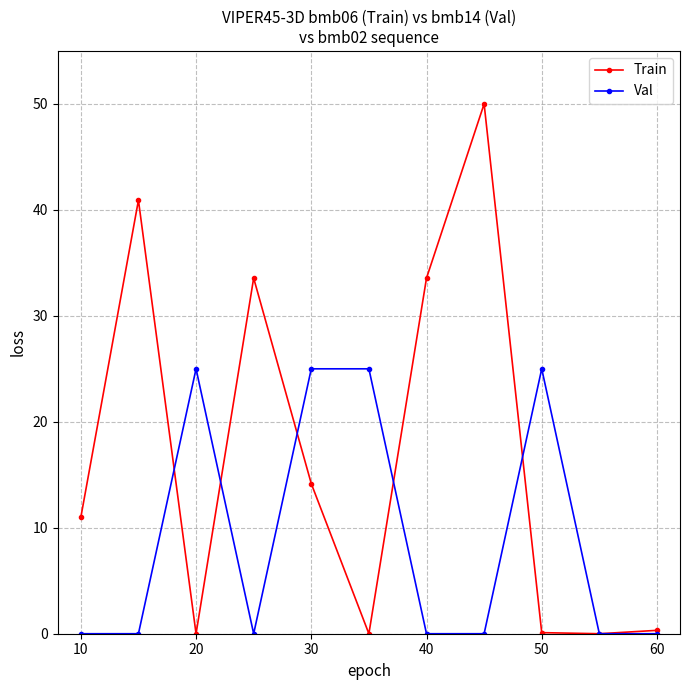

Which series has the widest spread of values?

Train